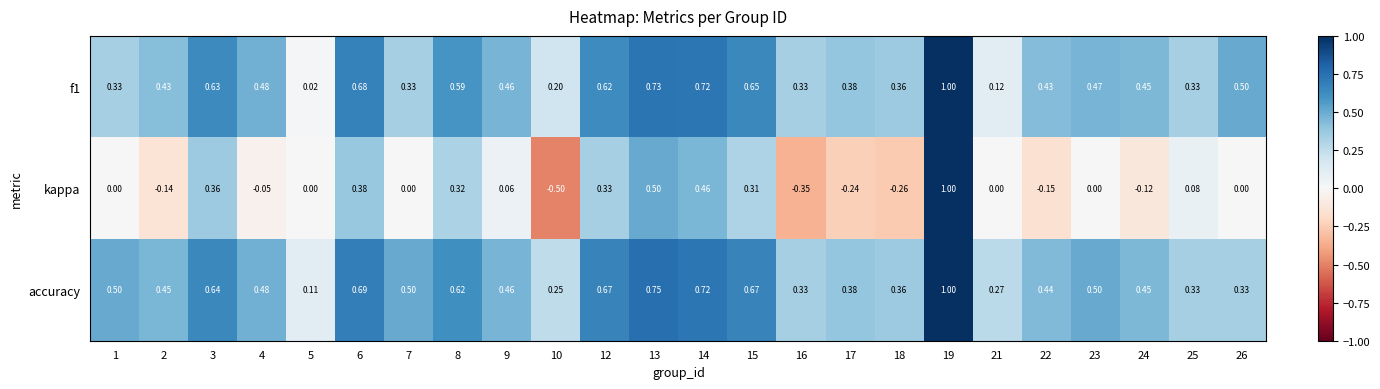

Which series has the widest spread of values?

kappa